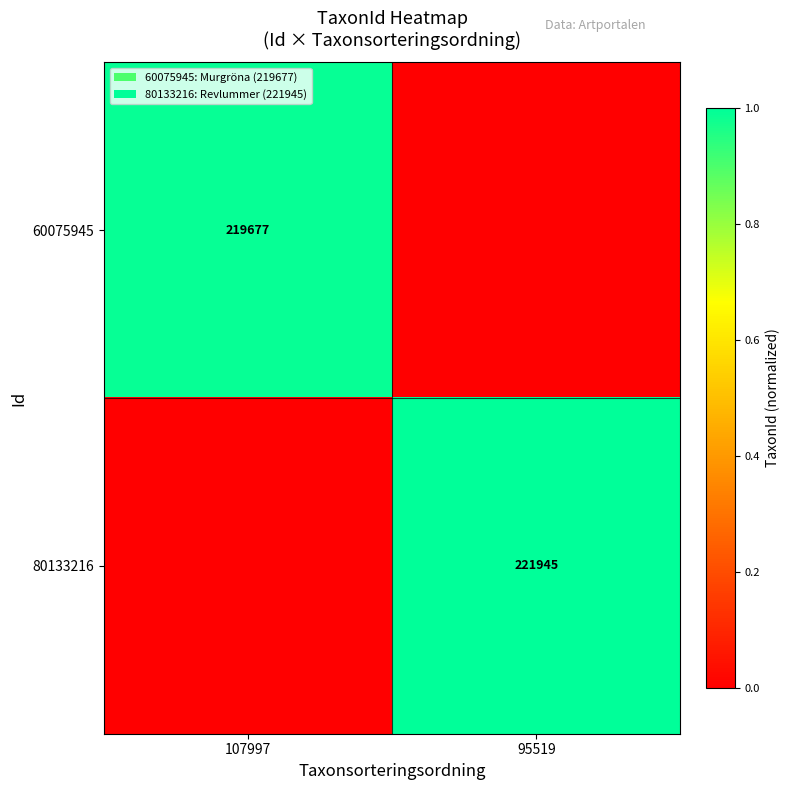

True or false: 80133216 has a value of 306774 at 95519.

False